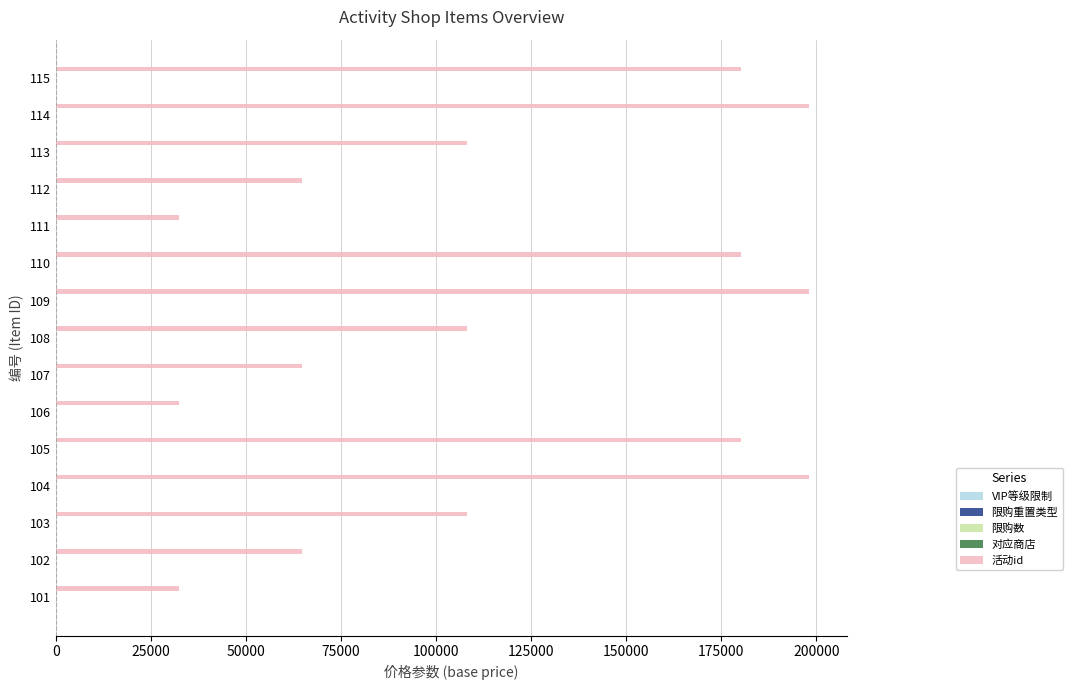

Which series has the largest total across all categories?

活动id